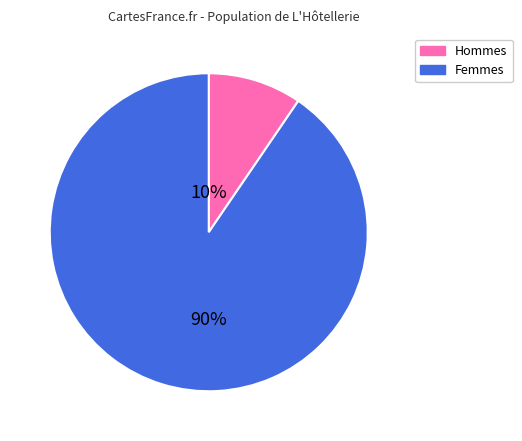

Does any single category account for the majority?

Yes